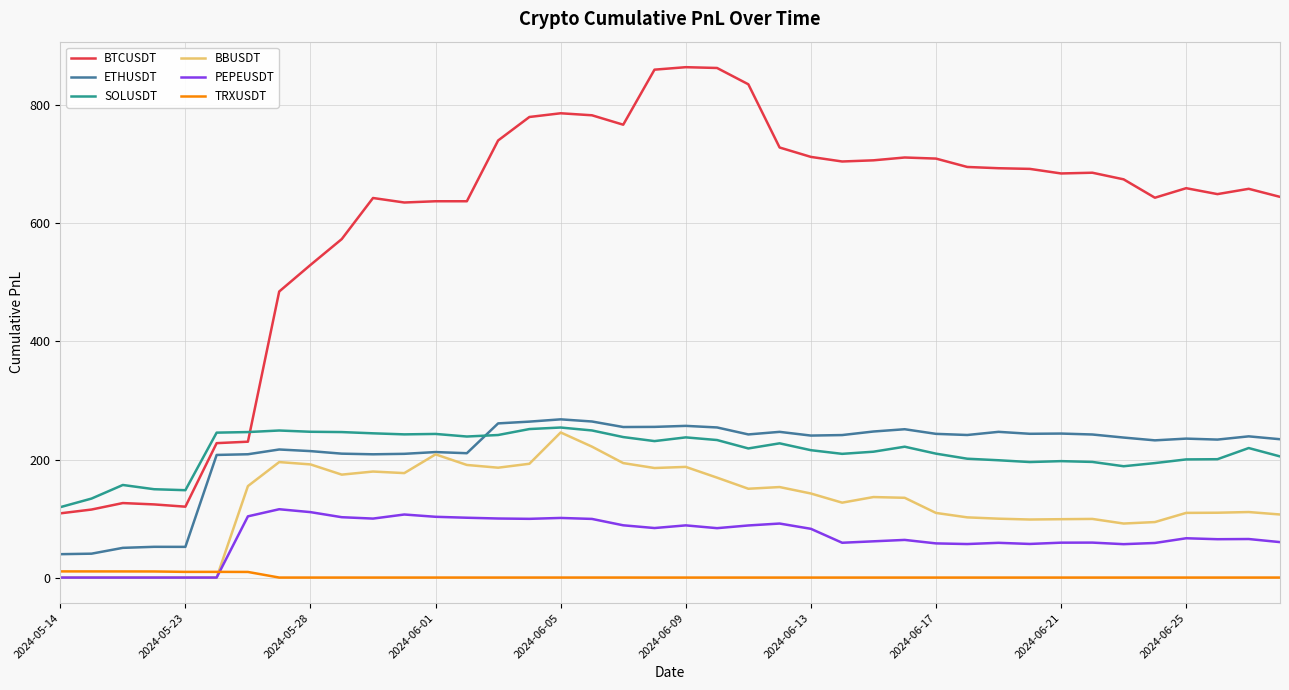

True or false: SOLUSDT and PEPEUSDT intersect in this chart.

False